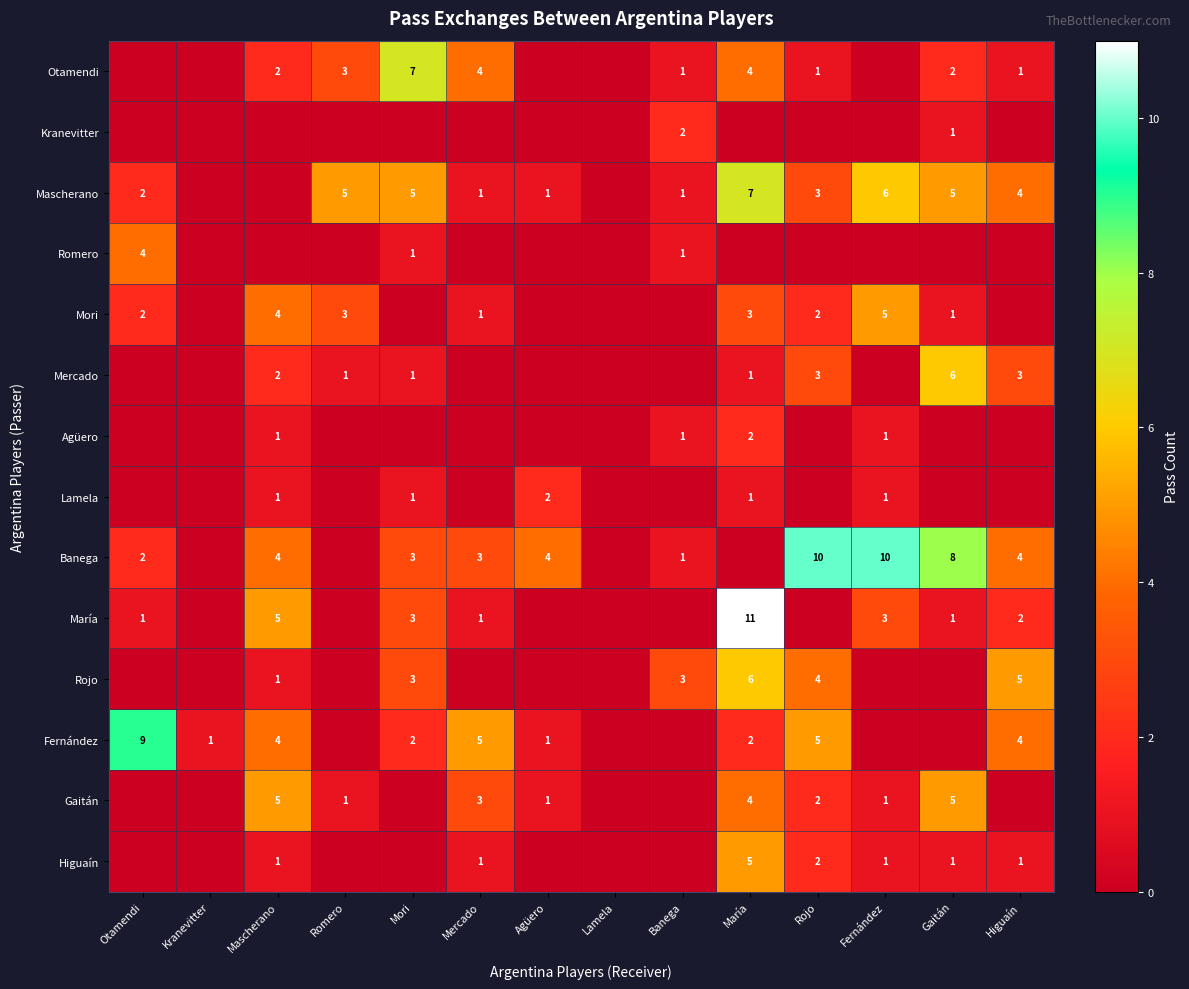

The value of María at Mercado is 0. True or false?

False